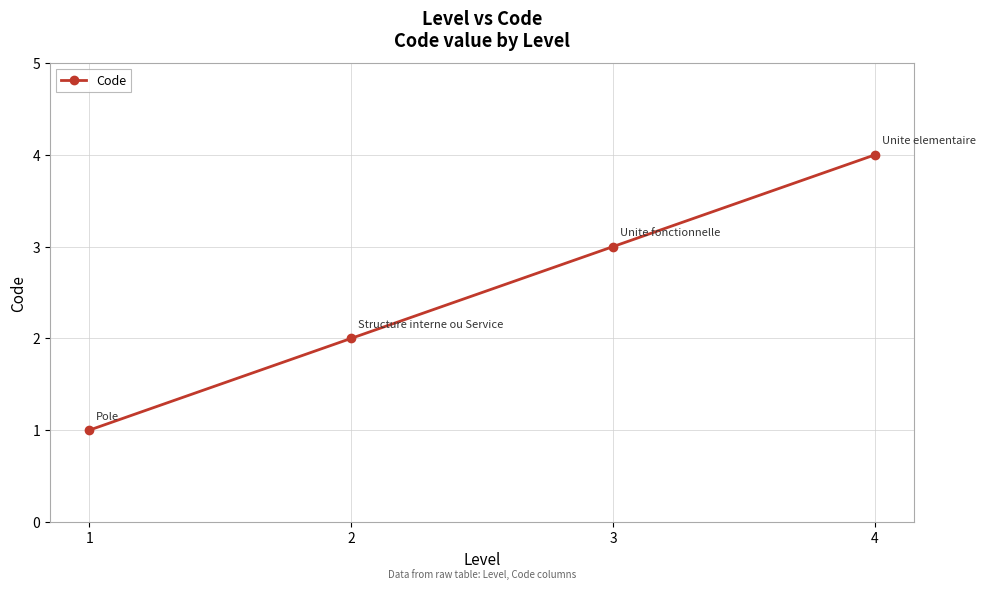

How many values are below 3?

2